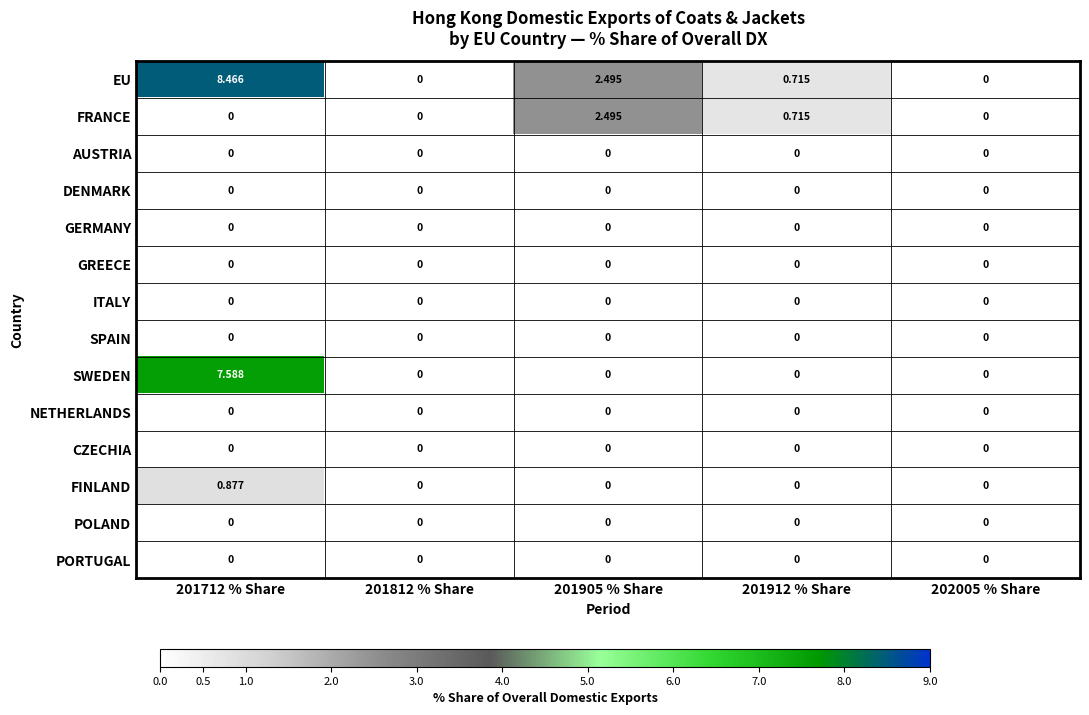

Which series has the largest total across all categories?

EU